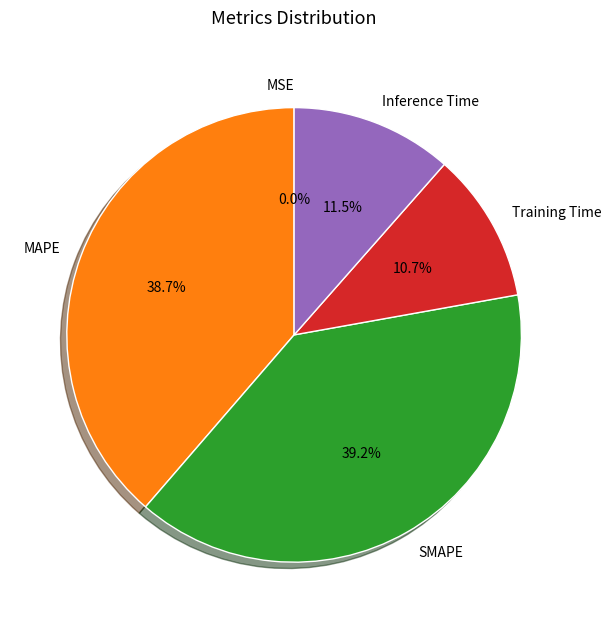

To the nearest percent, what is the average slice percentage?

20%